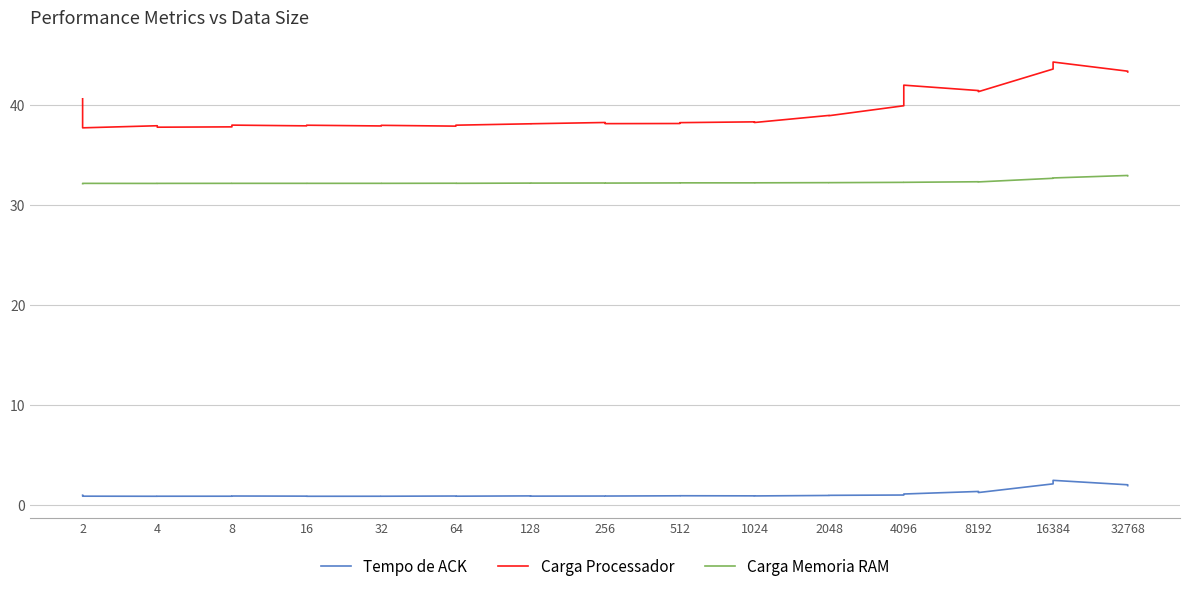

What is the label of the 30th point from the right?

2